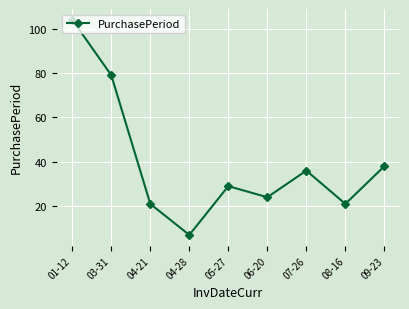

What is the change in value from 08-16 to 09-23?

+17